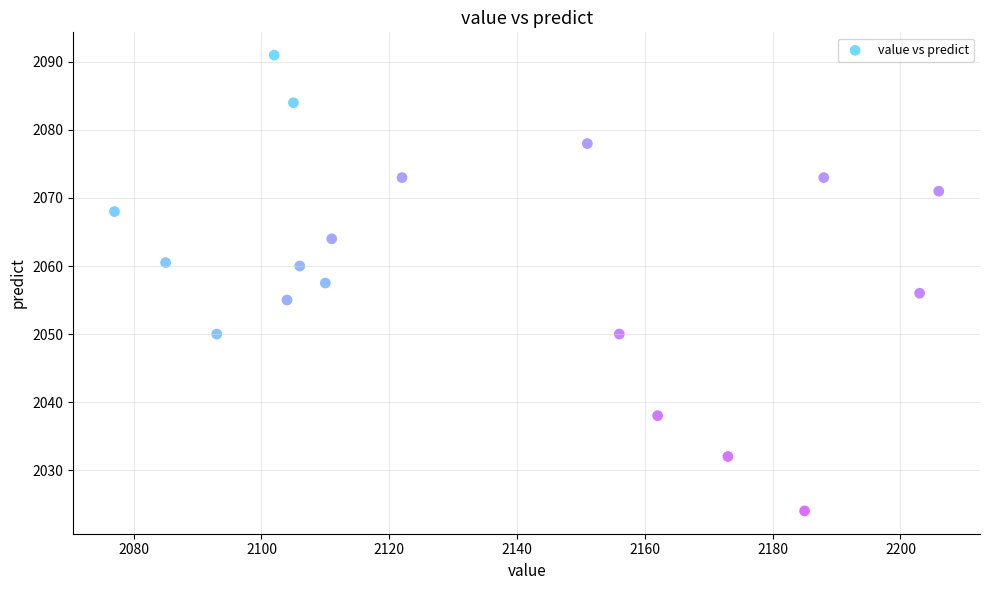

What is the range of Y values (max minus min)?

67.0